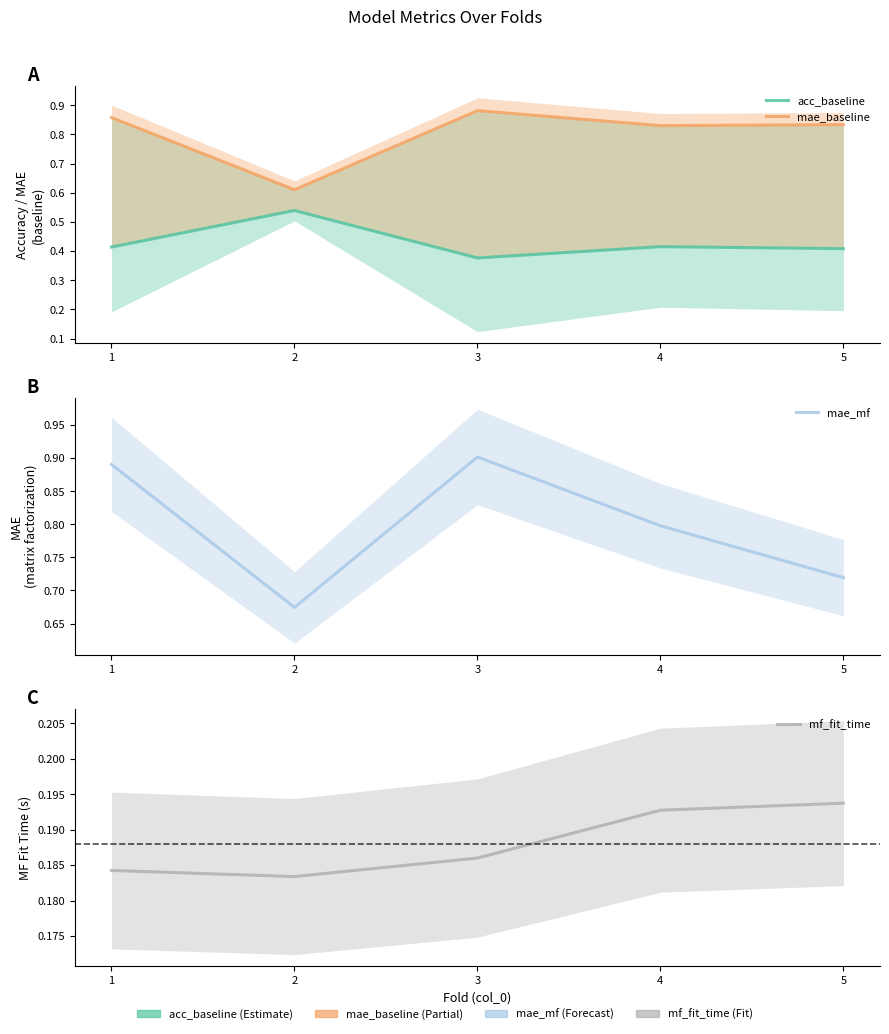

What is the minimum value for acc_baseline?

0.4